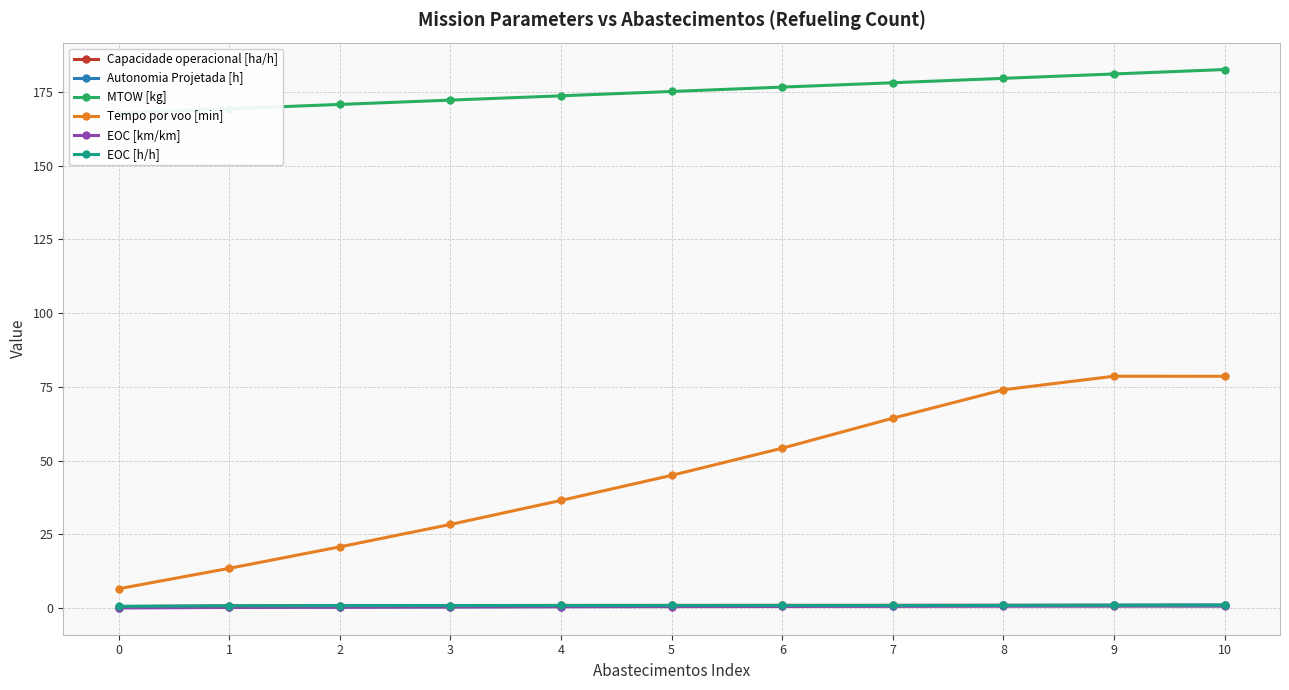

Is the value of EOC [h/h] at 4 greater than the value of Autonomia Projetada [h] at 6?

Yes